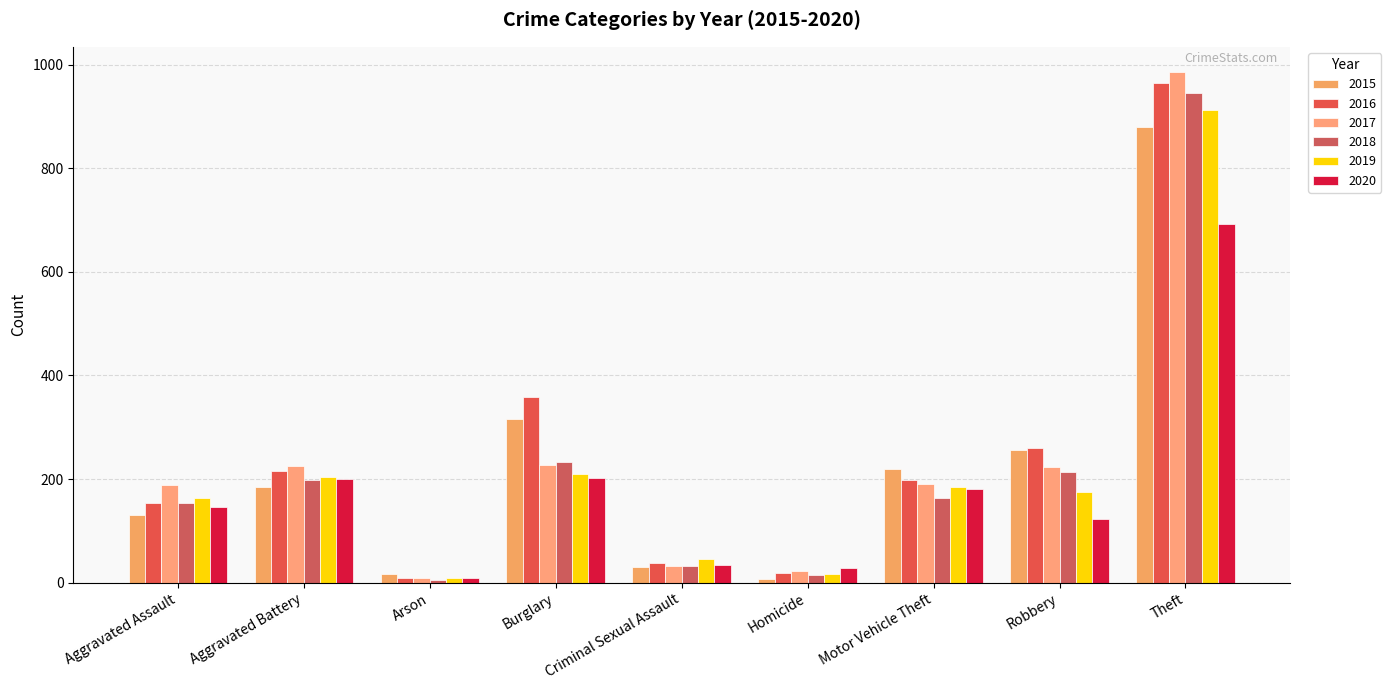

Which category has the highest value across all series?

Theft